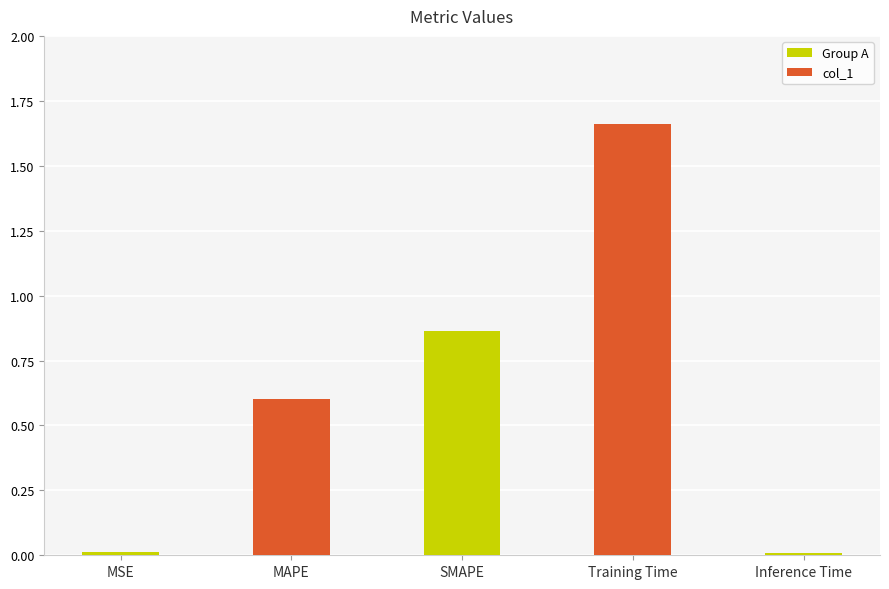

What is the change in value from MAPE to SMAPE?

+0.3